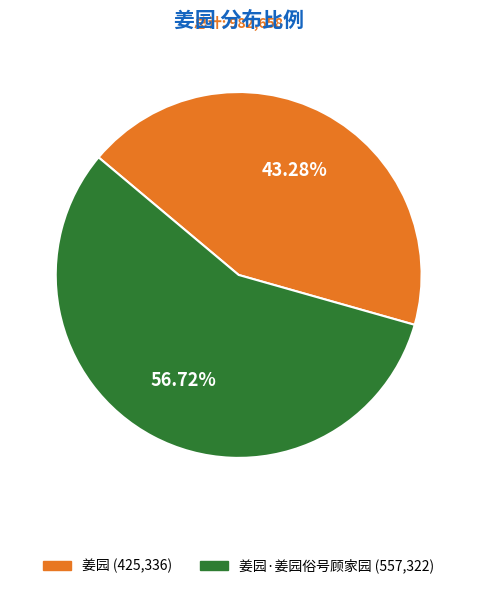

Is there a majority slice in this chart?

Yes